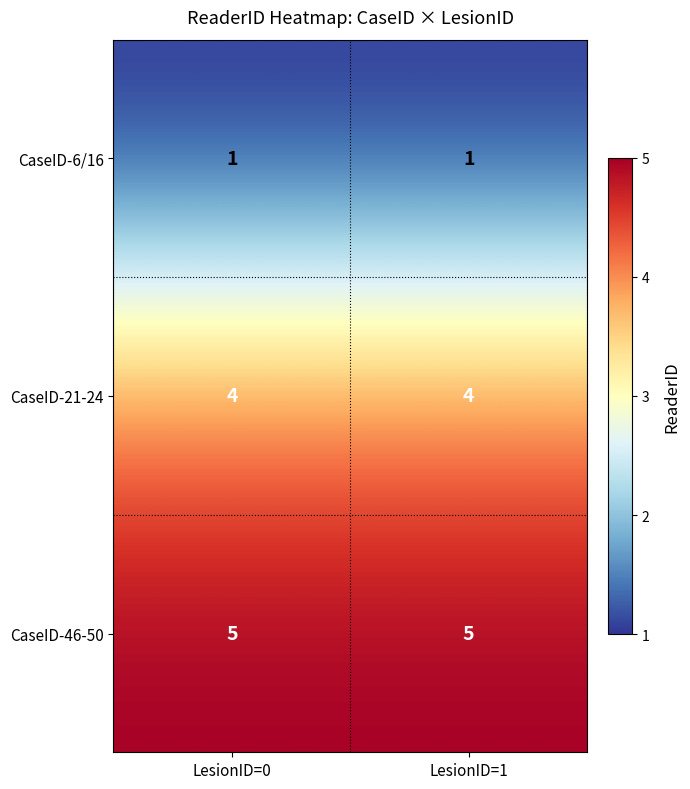

List the series in order of their peak value, highest first.

CaseID-46-50, CaseID-21-24, CaseID-6/16